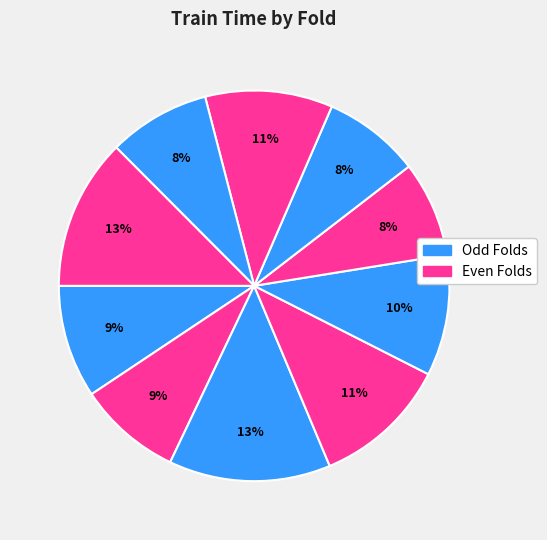

Count the number of slices in the pie.

10